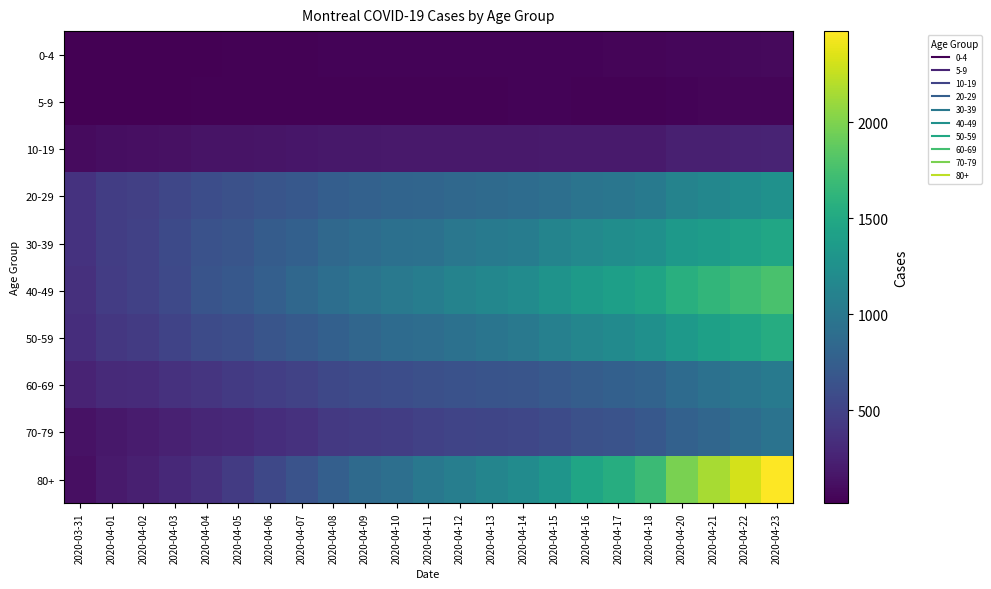

List the series in order of their peak value, lowest first.

5-9, 0-4, 10-19, 70-79, 60-69, 20-29, 30-39, 50-59, 40-49, 80+